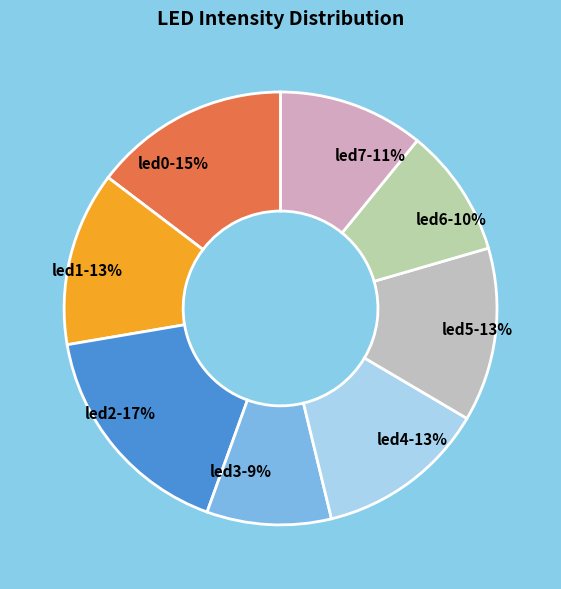

Do led6-10% and led4-13% together represent more than half of the pie?

No